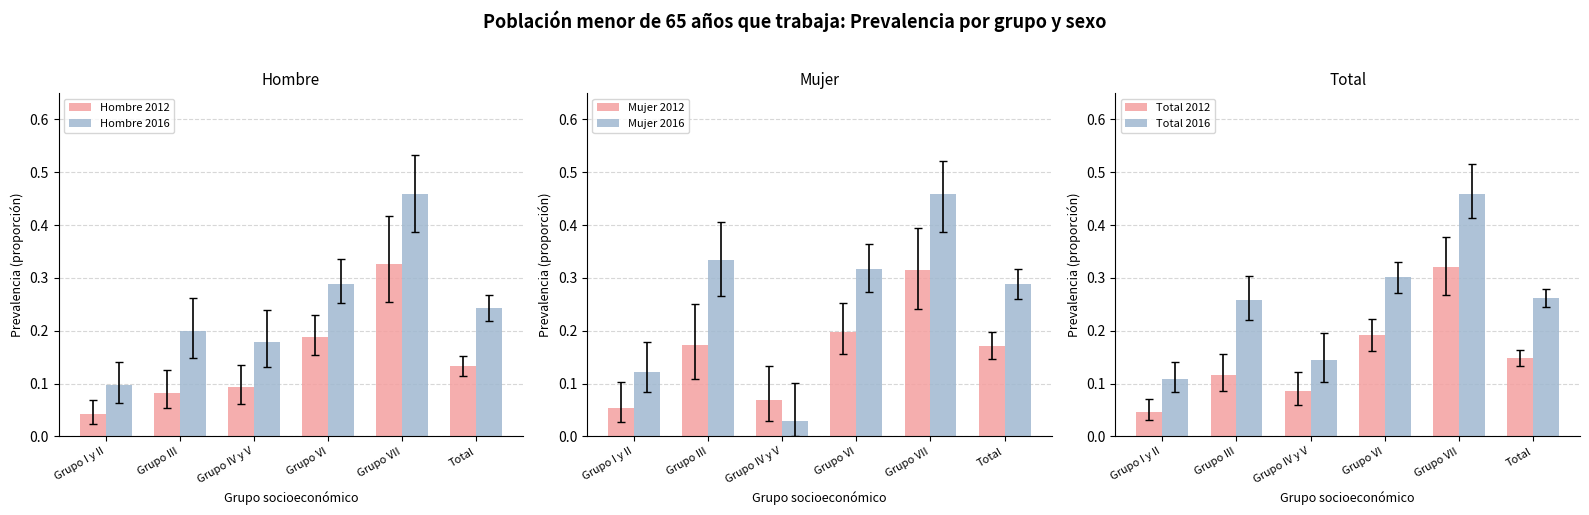

Between Grupo III and Grupo VI, which is larger?

Grupo VI